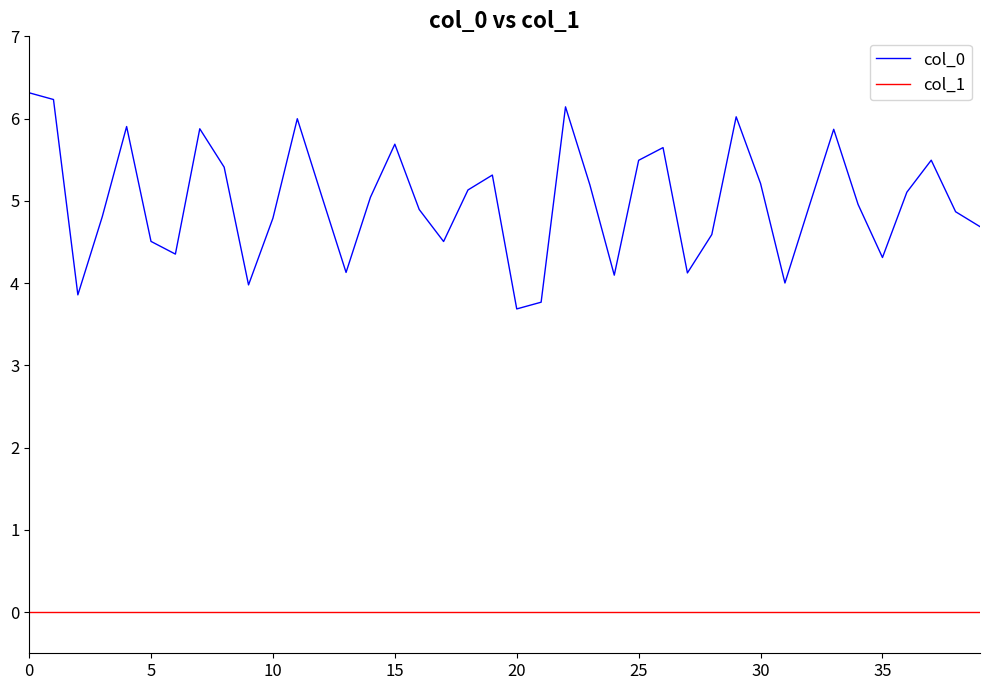

What is the greatest value displayed?

6.3